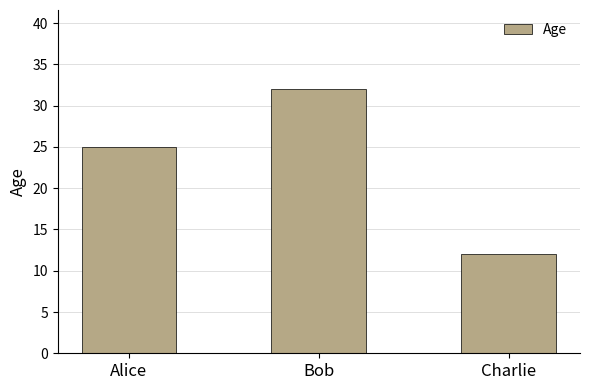

Between Charlie and Bob, which is larger?

Bob